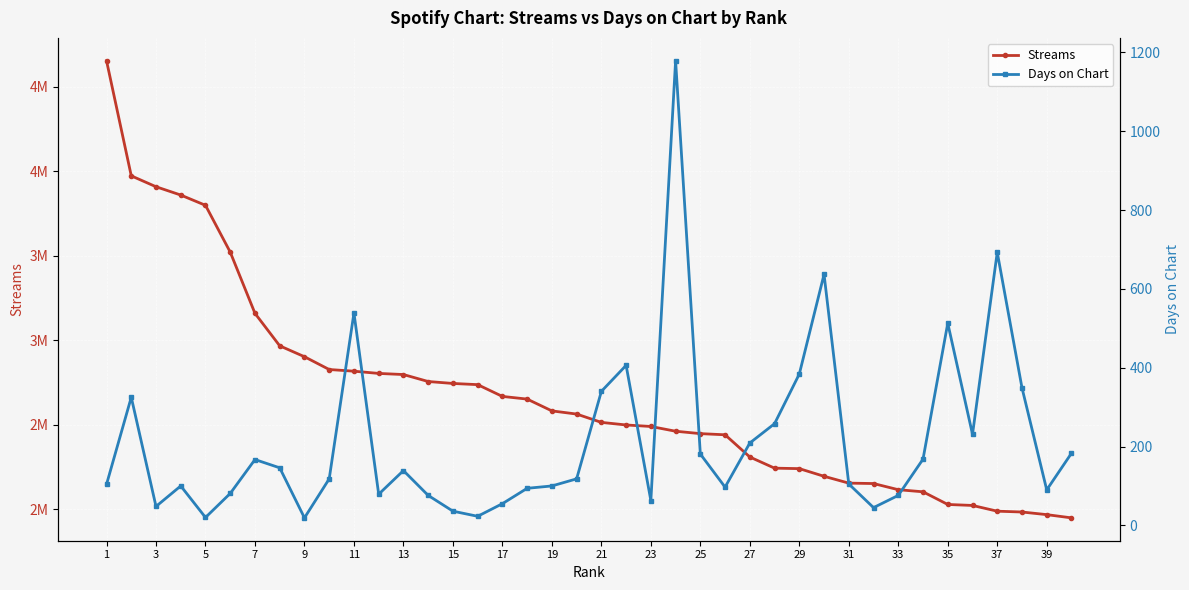

Which series changed the most between 17 and 33?

Streams